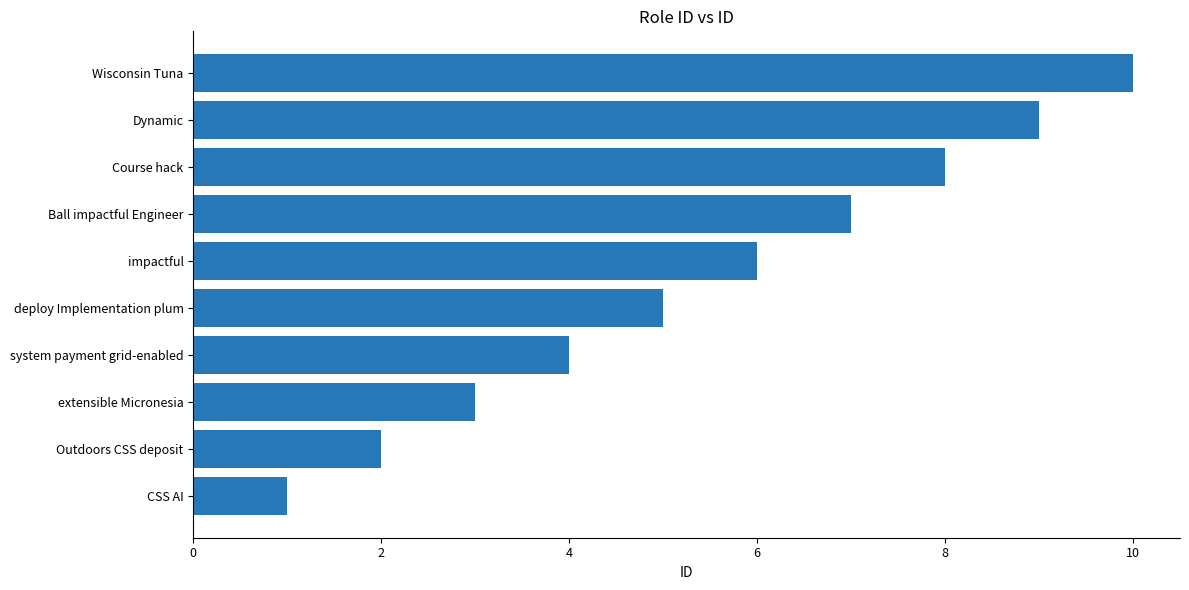

Rank the categories by value from lowest to highest.

CSS AI, Outdoors CSS deposit, extensible Micronesia, system payment grid-enabled, deploy Implementation plum, impactful, Ball impactful Engineer, Course hack, Dynamic, Wisconsin Tuna